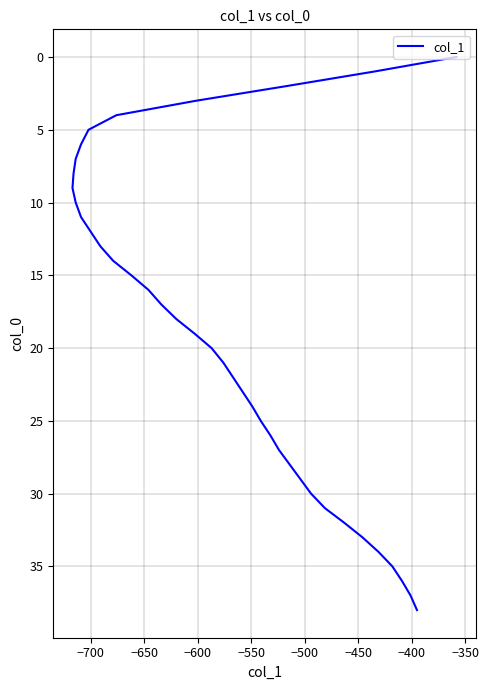

Is it true that the value at −550 is 3?

False